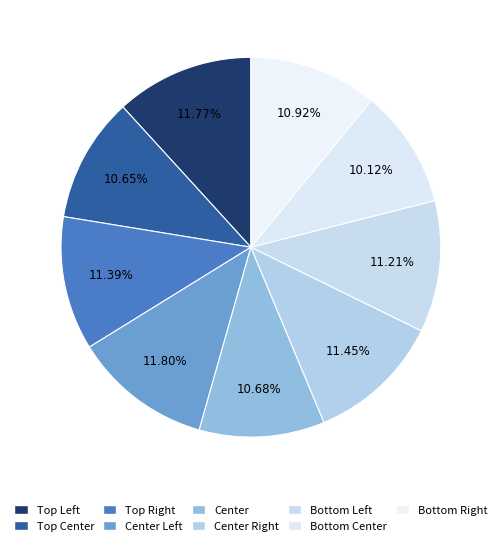

Count the number of slices in the pie.

9